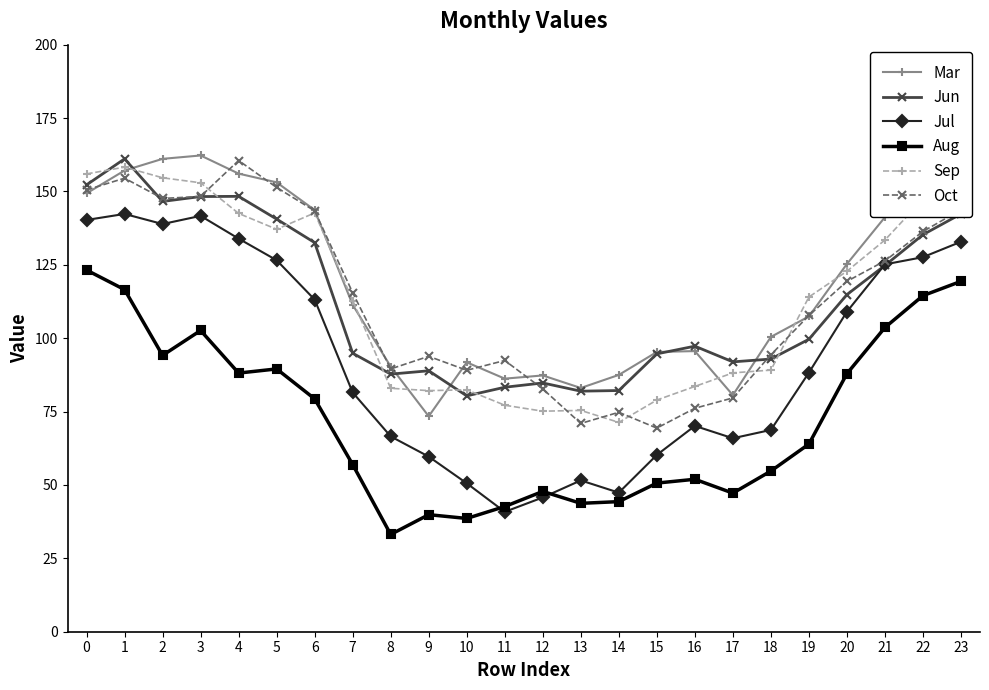

What is the value of the Mar point at the 19th from the left?

100.4